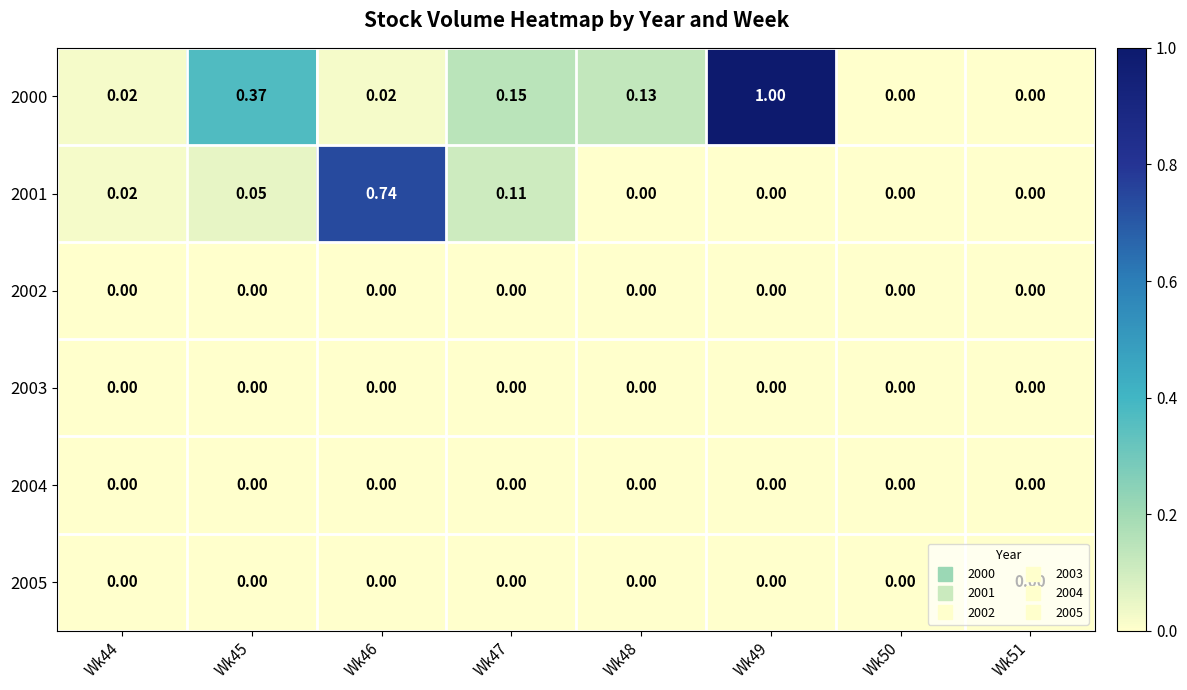

How many series are shown in this chart?

6